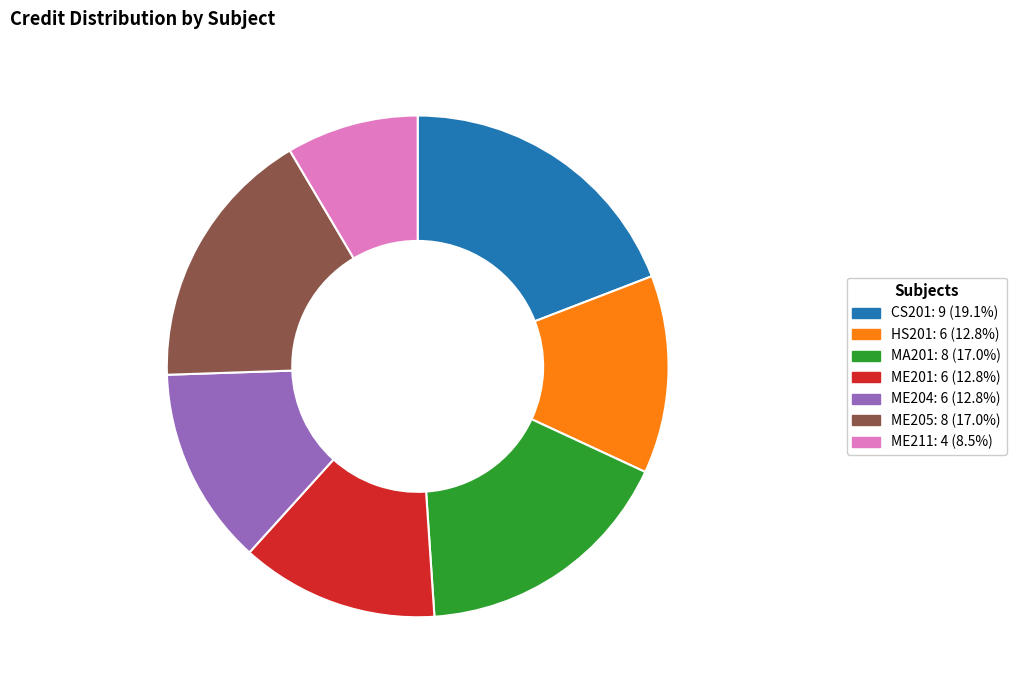

Does any single category account for the majority?

No